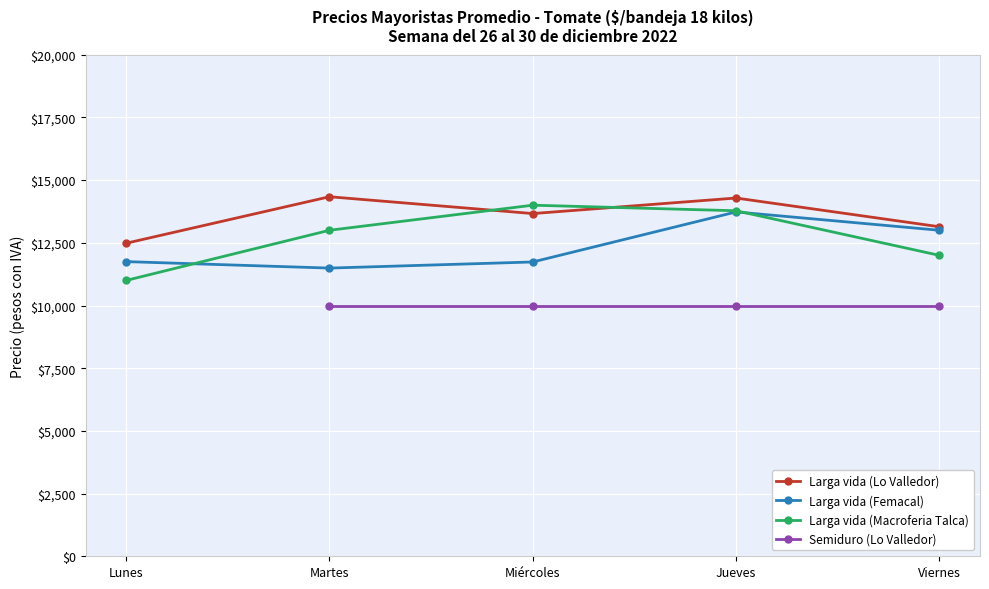

What is the highest value of the Larga vida (Lo Valledor) series?

14337